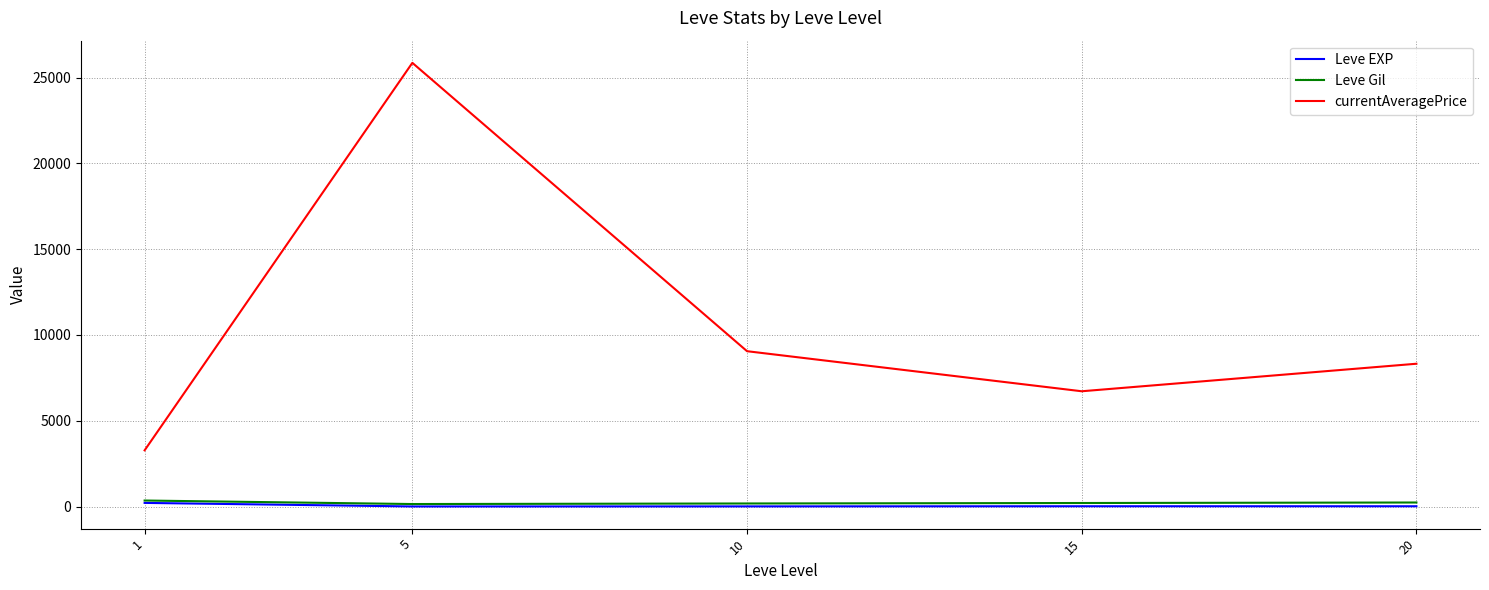

Is it true that currentAveragePrice equals 25865.0 at 5?

True